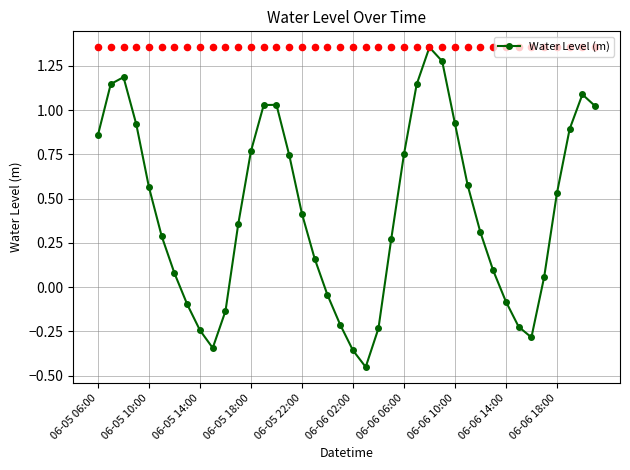

True or false: Water Level (m) has a value of 0.3 at 06-05 10:00.

False